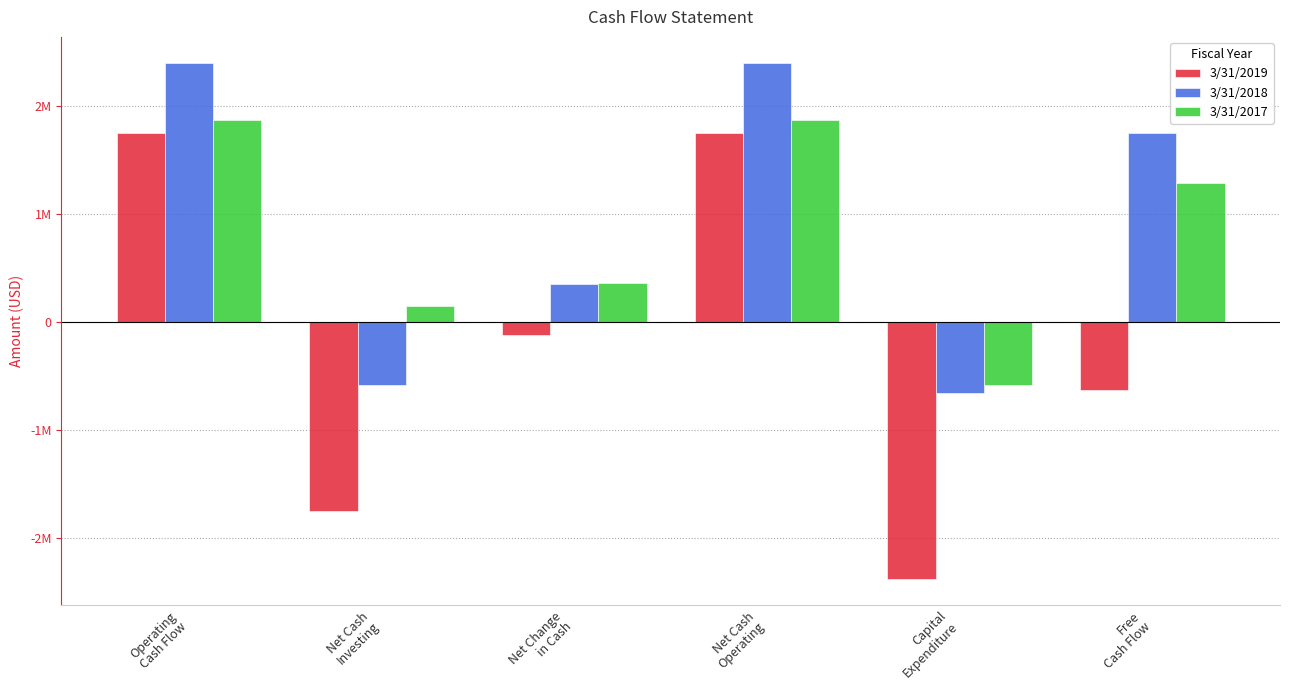

Rank the series by their maximum value, from highest to lowest.

3/31/2018, 3/31/2017, 3/31/2019